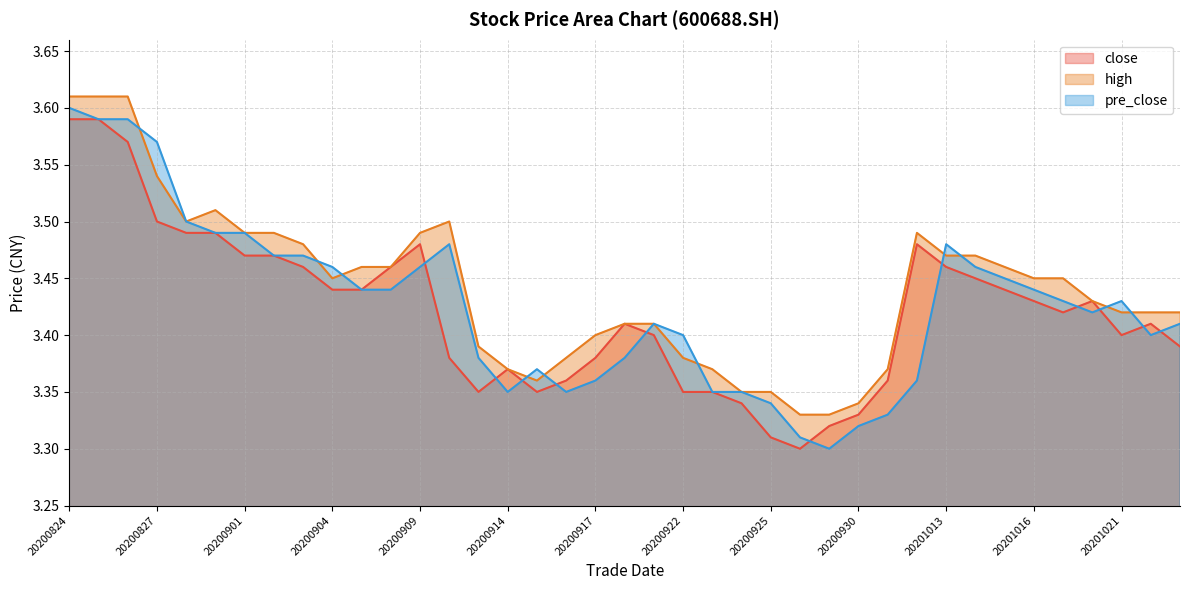

Which series ends up on top after the final intersection of close and pre_close?

pre_close